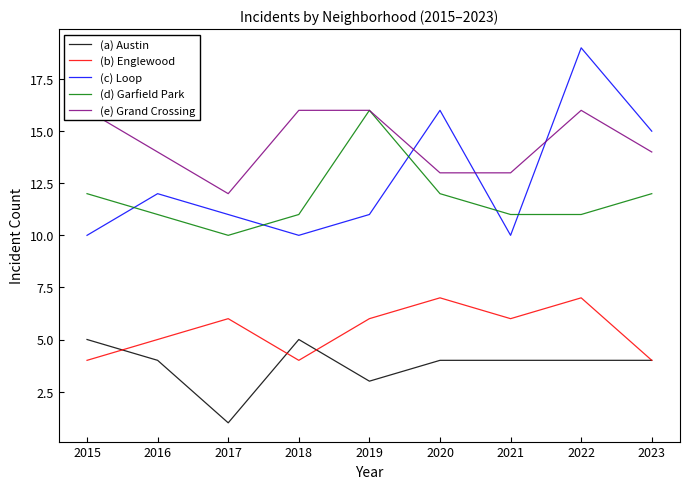

What is the total value across all series at 2023?

49